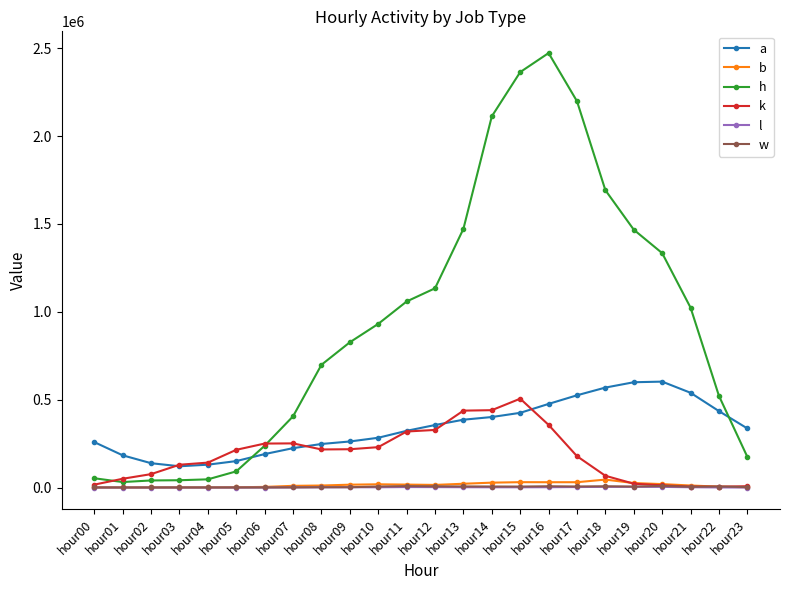

What is the lowest value of the a series?

121125